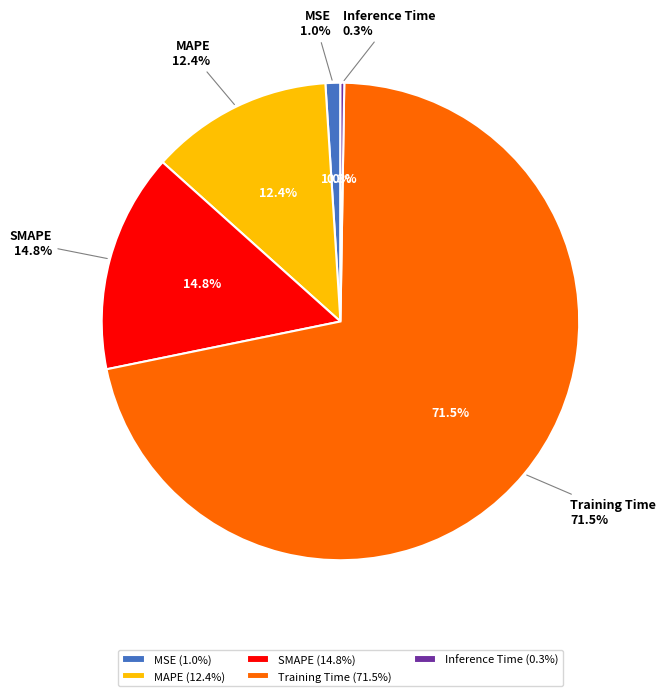

How many segments does this pie chart have?

5